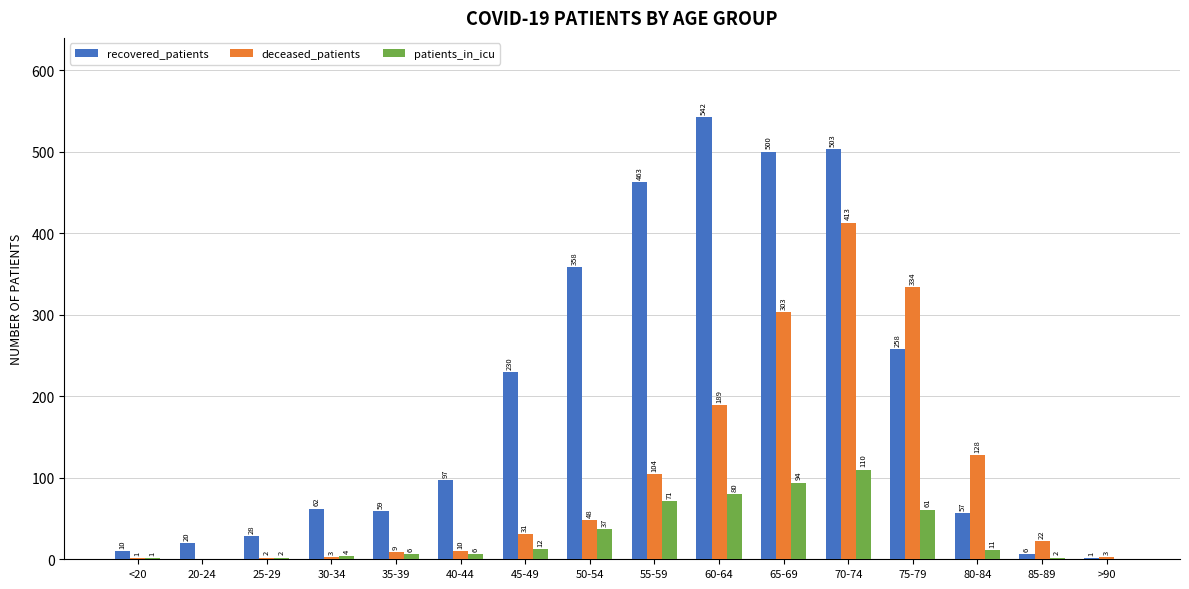

Which series changed the most between 45-49 and 55-59?

recovered_patients